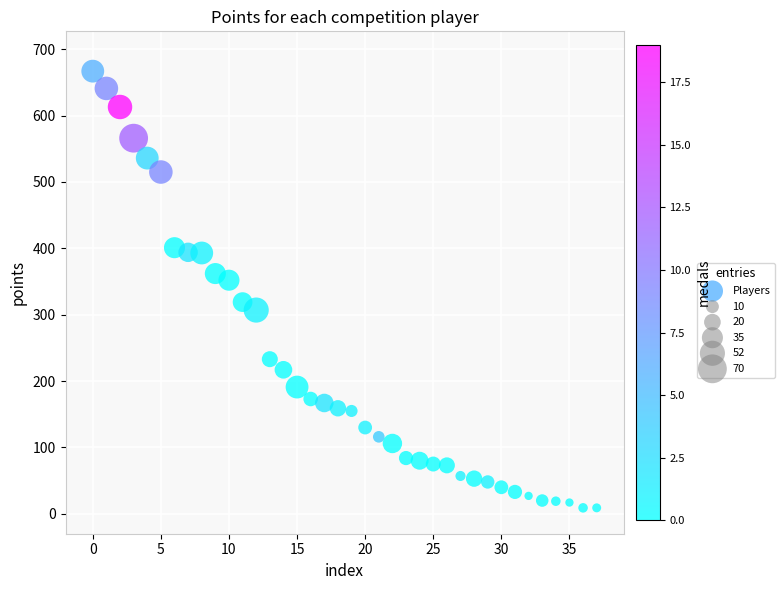

Count the number of points in this scatter plot.

38